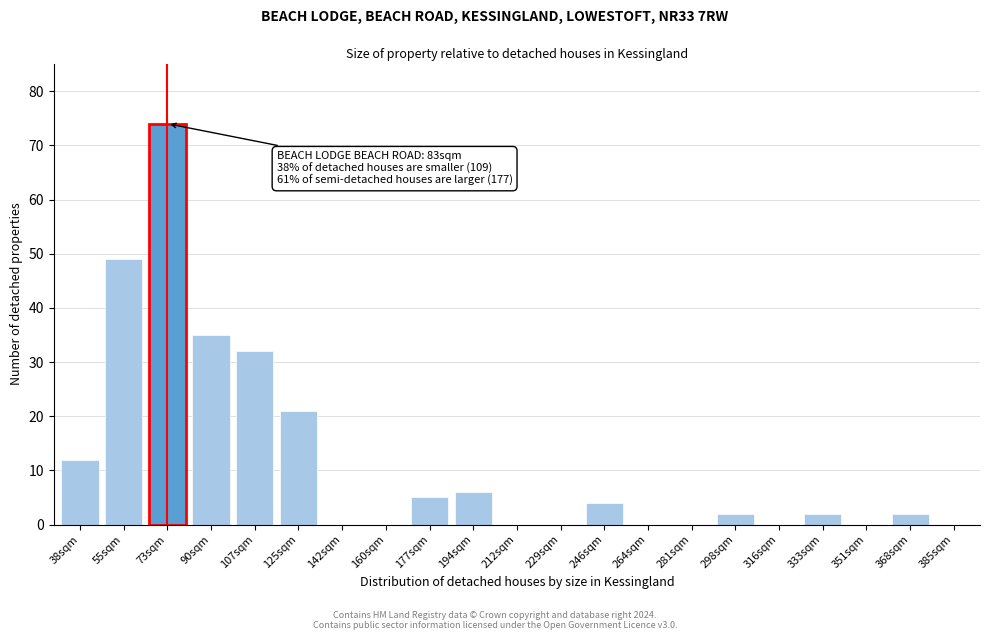

Reading left to right, what are all the values shown in this chart?

38sqm=12	55sqm=49	73sqm=74	90sqm=35	107sqm=32	125sqm=21	142sqm=0	160sqm=0	177sqm=5	194sqm=6	212sqm=0	229sqm=0	246sqm=4	264sqm=0	281sqm=0	298sqm=2	316sqm=0	333sqm=2	351sqm=0	368sqm=2	385sqm=0